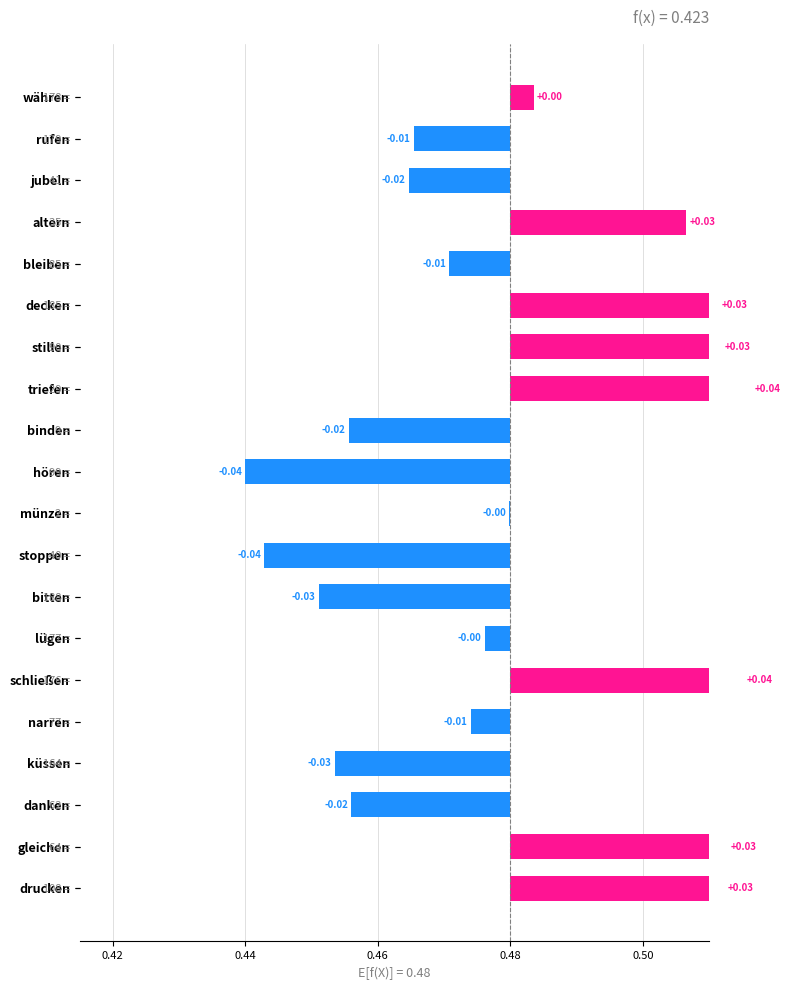

What is the change in value from schließen to küssen?

-0.1